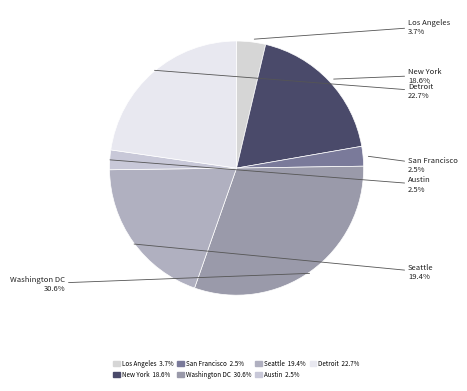

What is the largest slice in the pie chart?

Washington DC